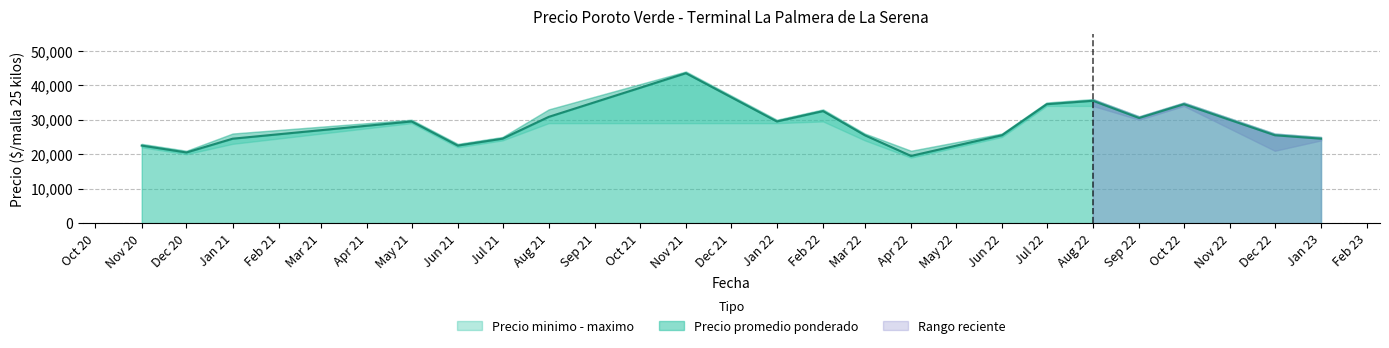

How many lines are shown in the chart?

3